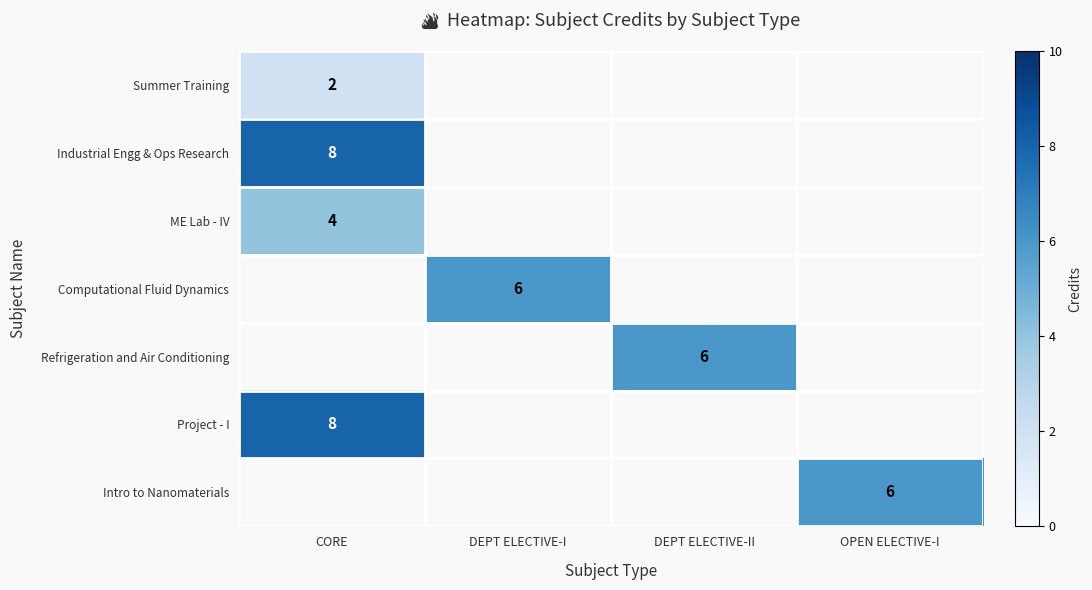

True or false: Computational Fluid Dynamics has a value of 6 at DEPT ELECTIVE-I.

True